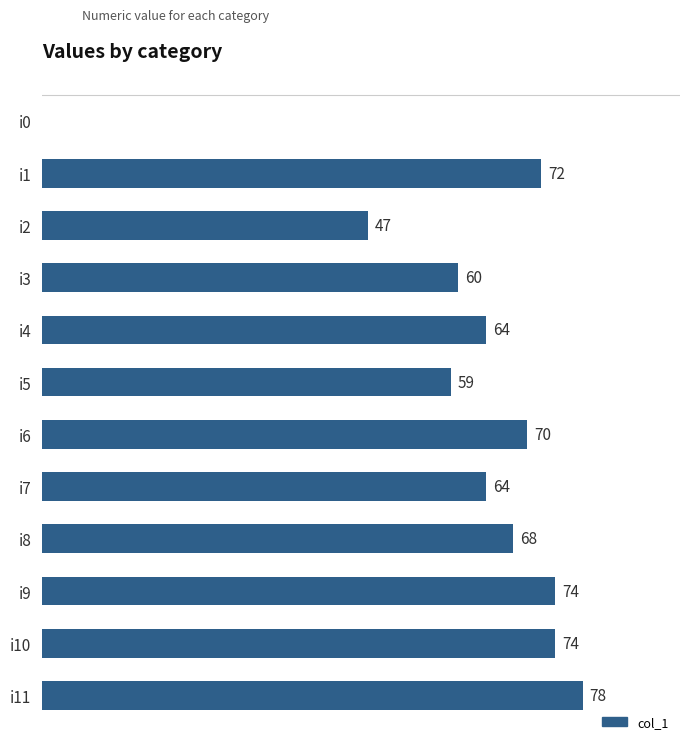

Which category has the highest value across all series?

i11